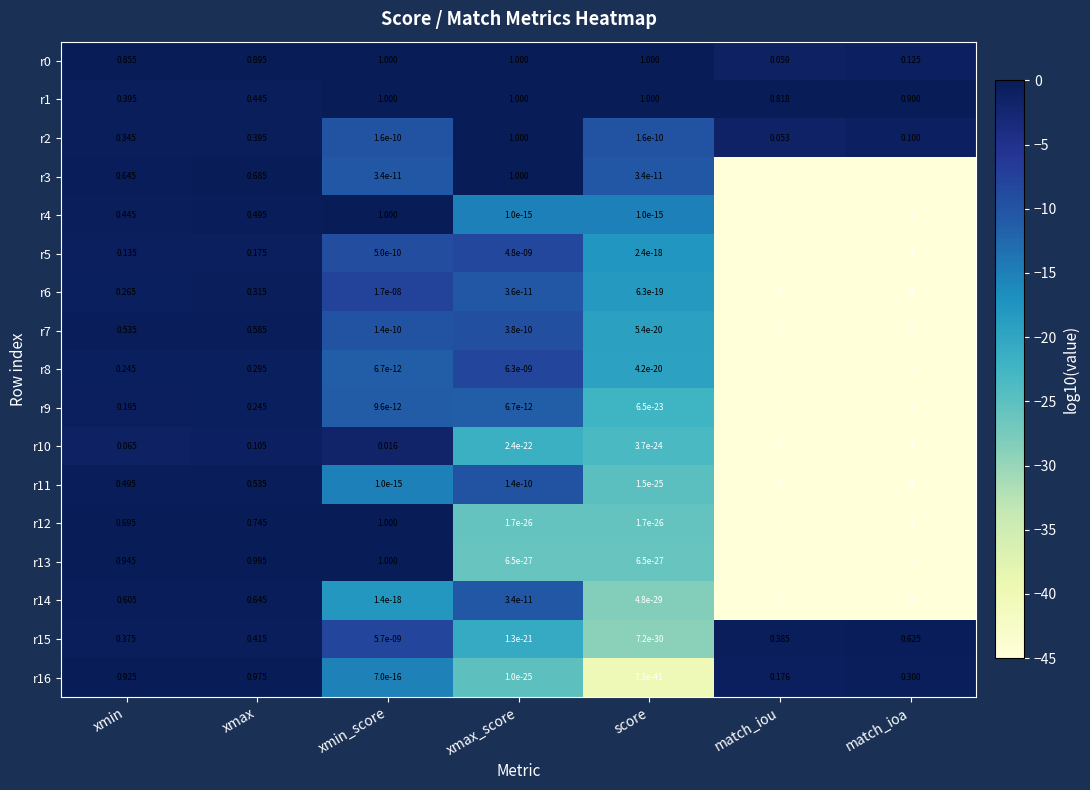

What is the total value across all series at match_iou?

1.5